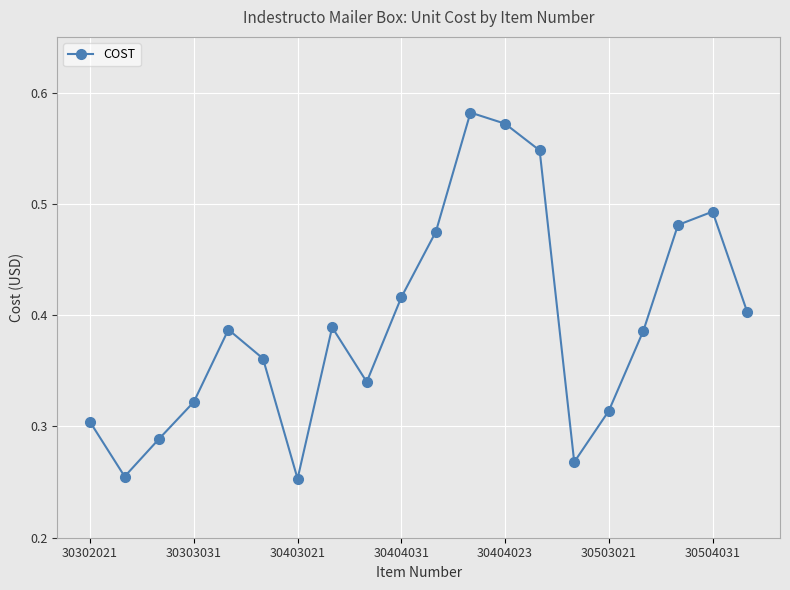

How many interior local valleys (lower than both neighbors) does the data have?

4